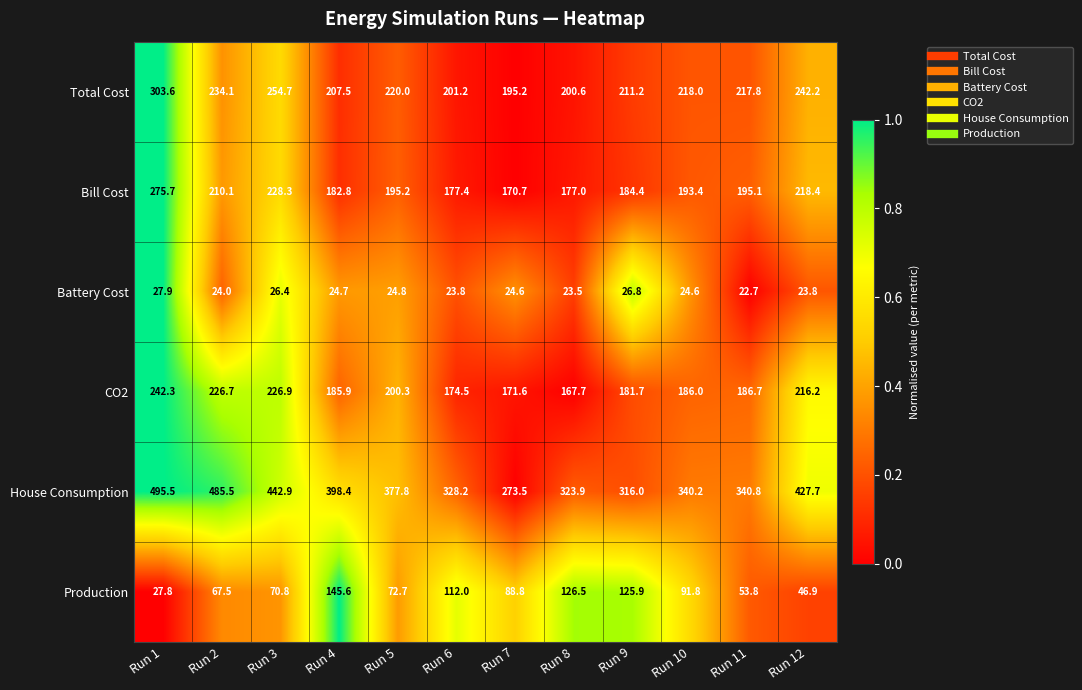

Is it true that Bill Cost equals 97.7 at Run 9?

False